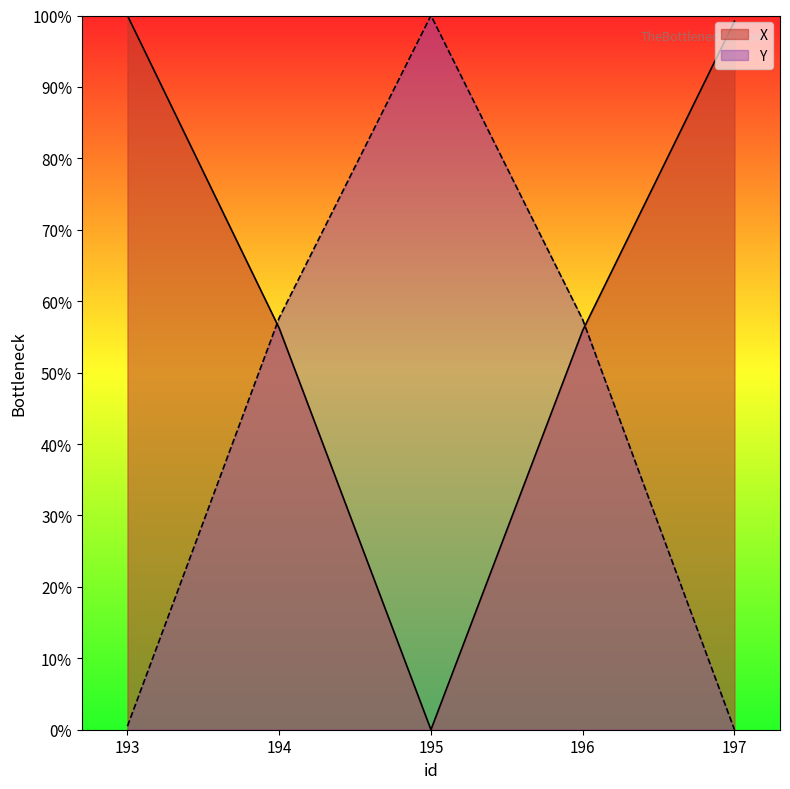

How many values in the Y series exceed 57?

3